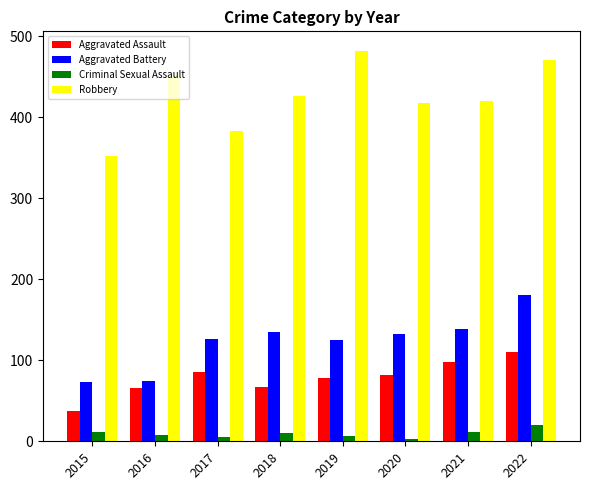

Is it true that Aggravated Assault equals 177 at 2022?

False